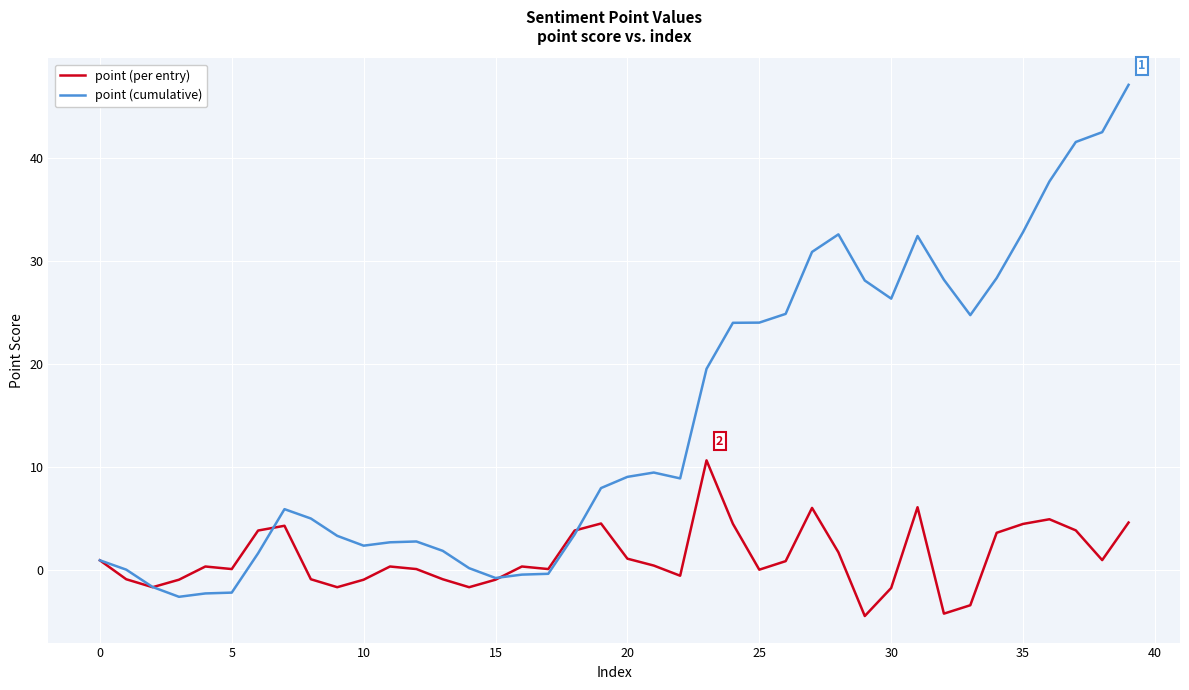

List the series in order of their overall mean, lowest first.

point (per entry), point (cumulative)